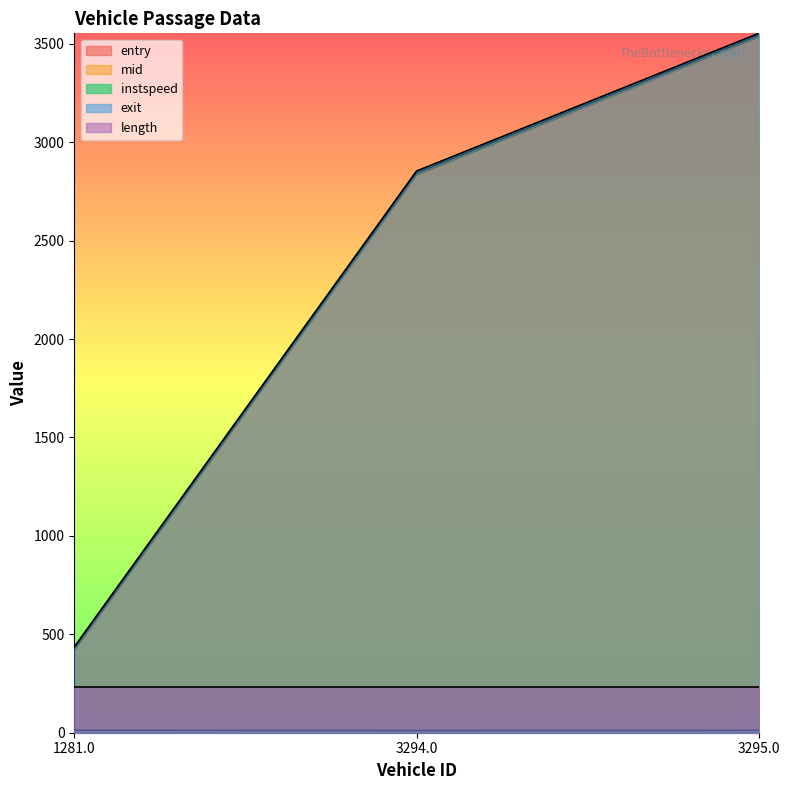

Which series changed the most between 3294.0 and 3295.0?

entry